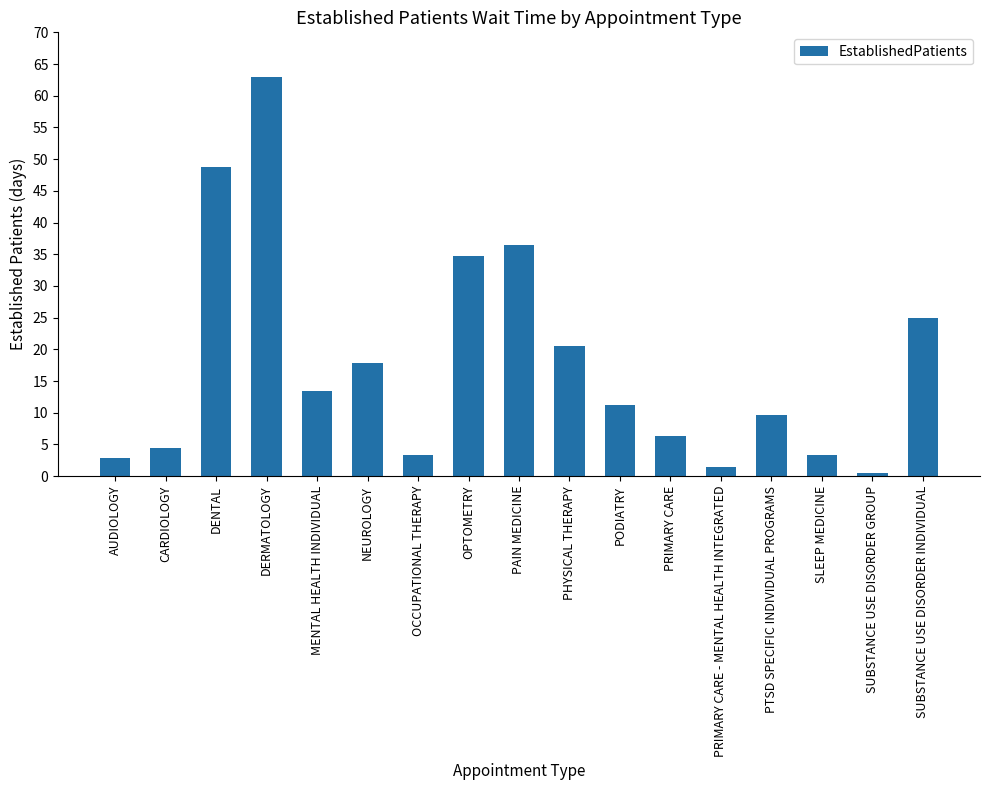

What is the sum of all values?

302.8